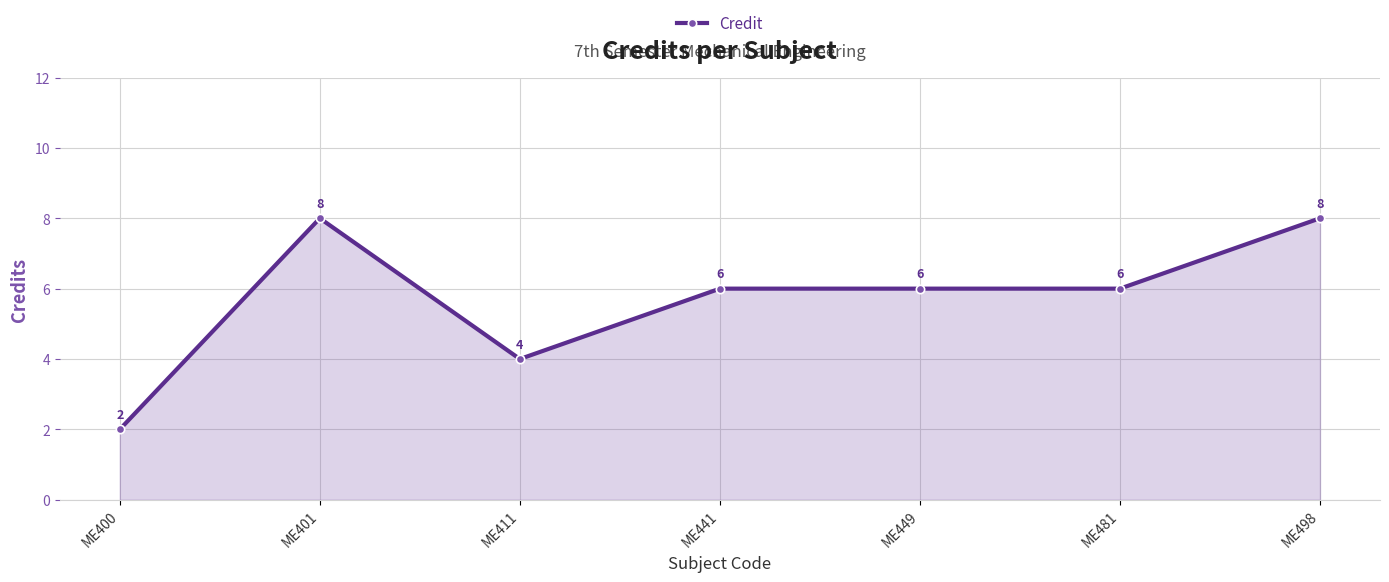

At which category does the data reach its first local peak?

ME401